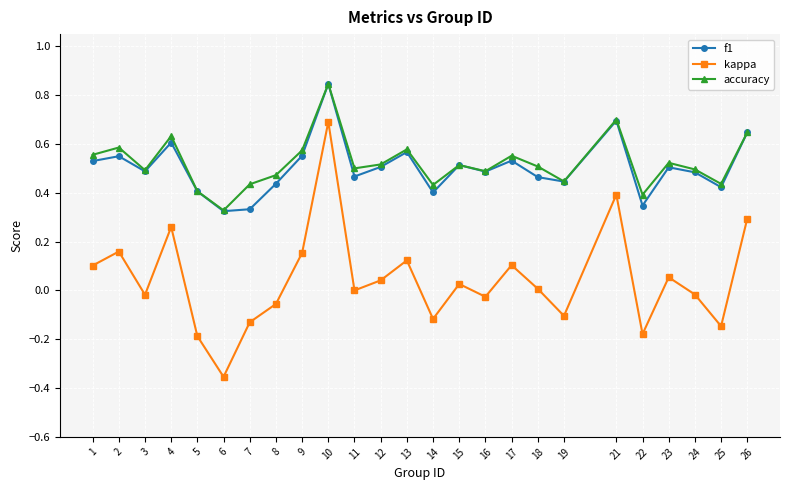

At which category does the chart reach its minimum across all series?

6